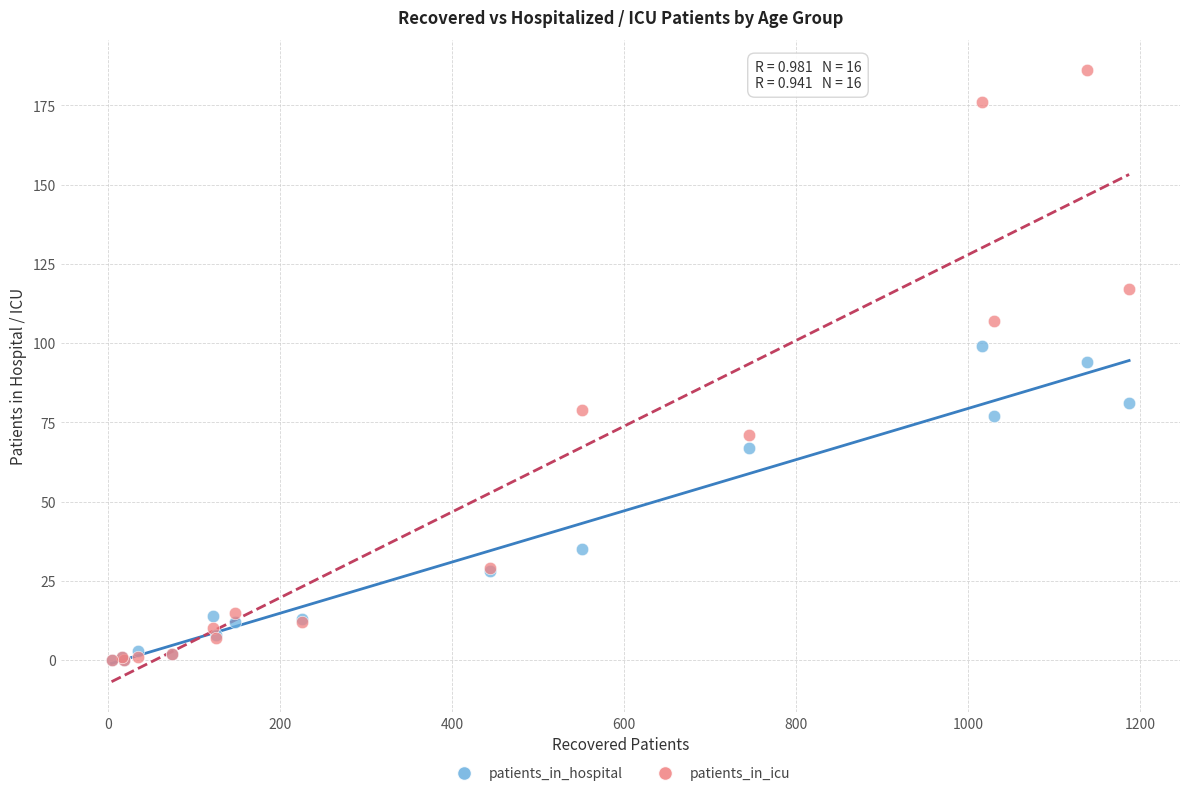

In the patients_in_hospital series, what Y value is closest to 49?

35